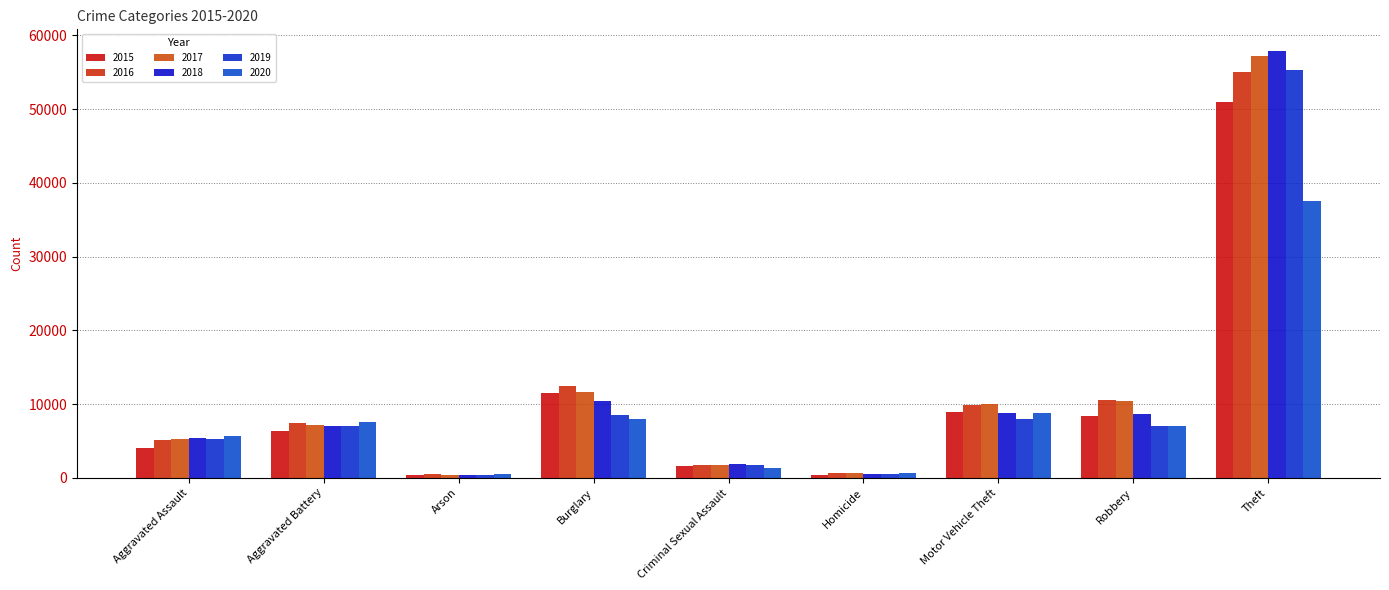

Reading left to right, list all the values displayed in this chart.

2015: 4019	6323	405	11444	1539	445	8865	8339	50973
2016: 5172	7404	466	12519	1686	707	9886	10496	54988
2017: 5243	7135	402	11672	1789	620	10017	10449	57216
2018: 5407	6999	331	10462	1810	533	8765	8602	57919
2019: 5253	7068	326	8536	1719	457	8003	7017	55368
2020: 5663	7625	526	8019	1320	709	8742	7026	37504